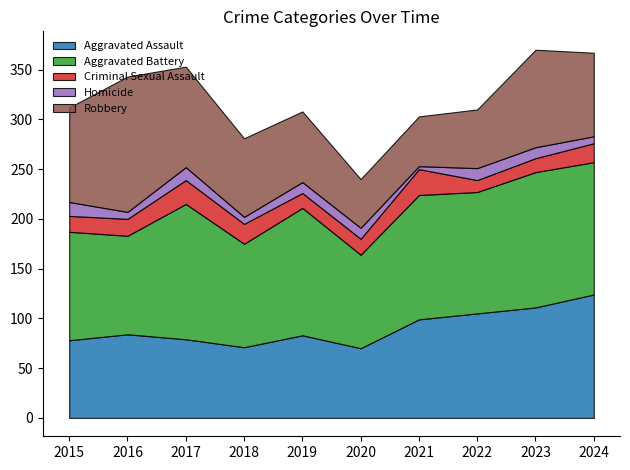

Which series has the largest range (max minus min)?

Robbery